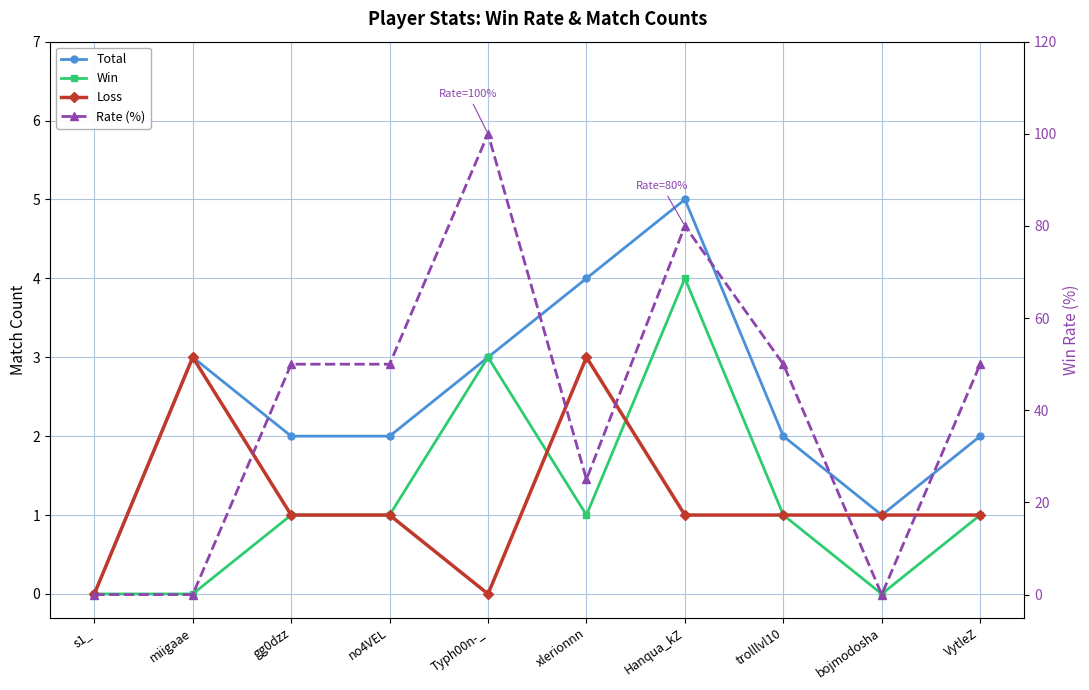

What is the average value of the Total series?

2